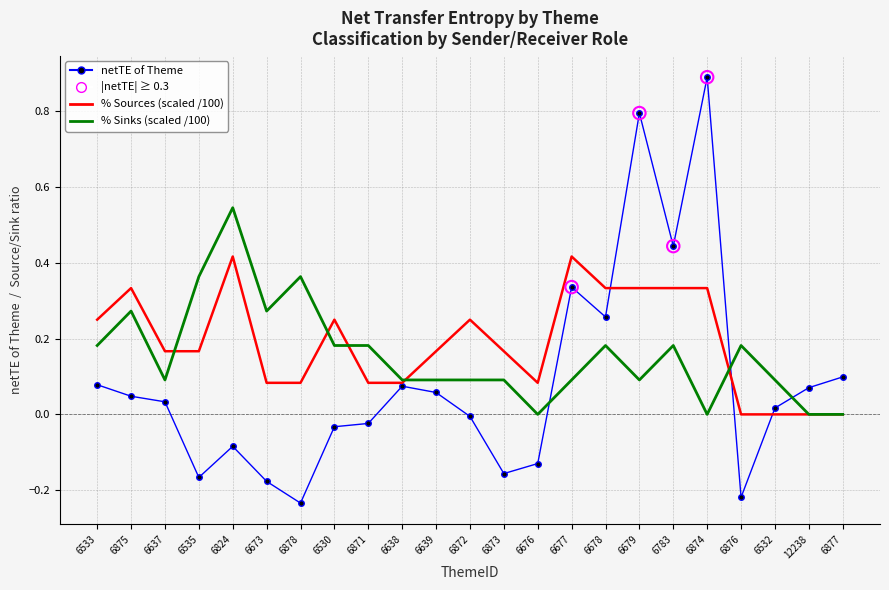

What is the total value across all series at 6677?

0.8